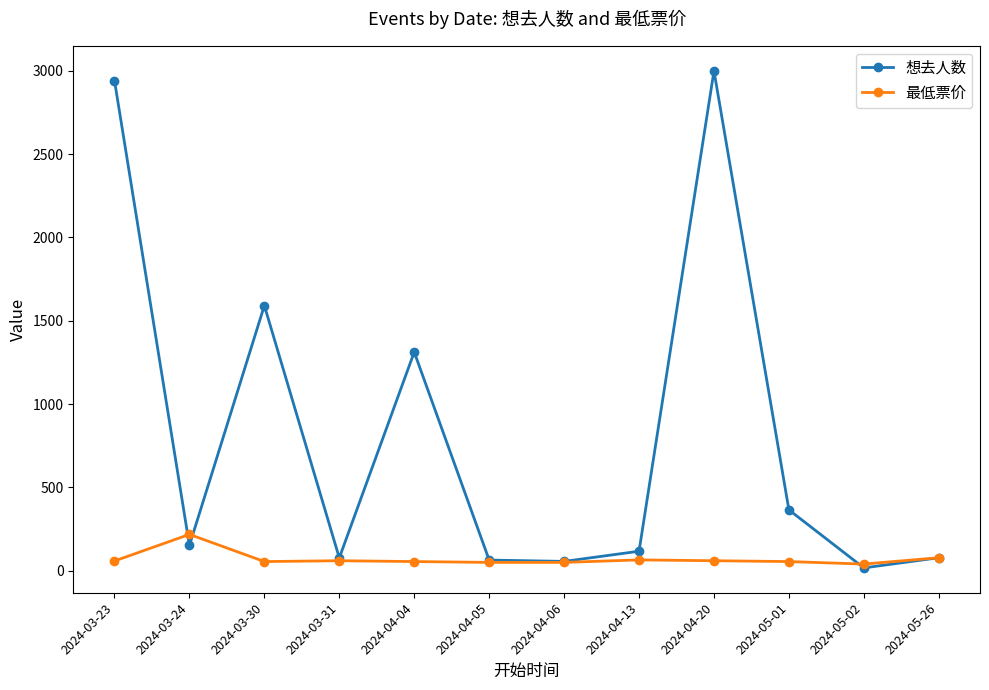

In 想去人数, how many points are higher than both neighbors (excluding endpoints)?

3